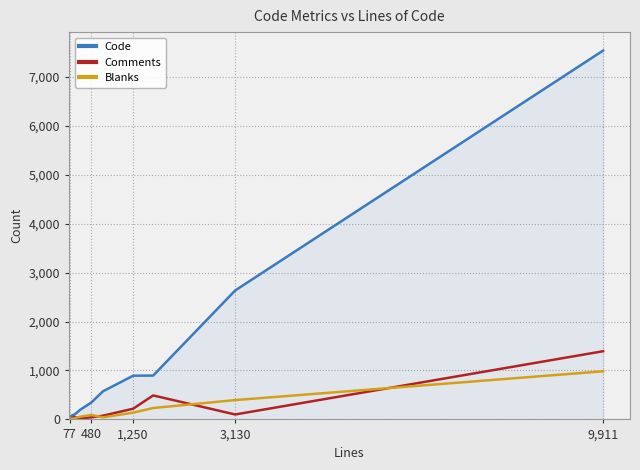

How many lines are shown in the chart?

3